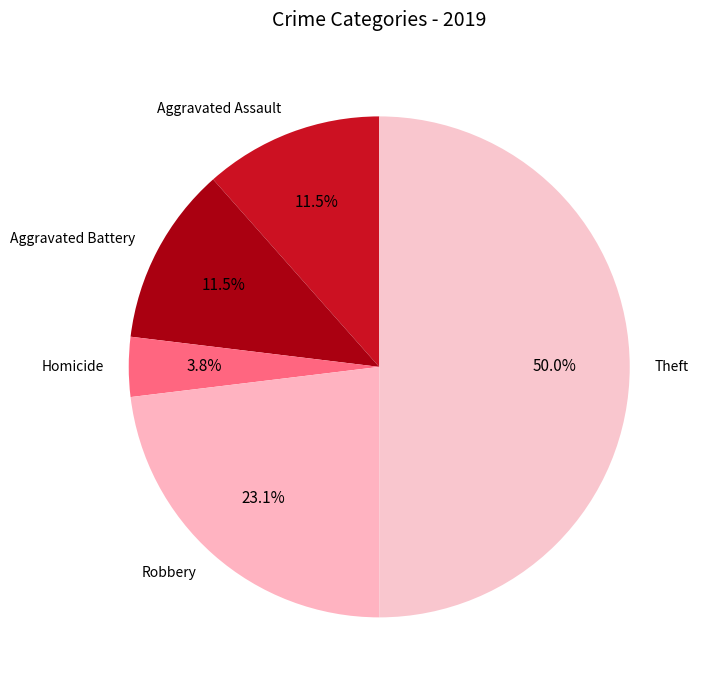

Which slice is the largest?

Theft